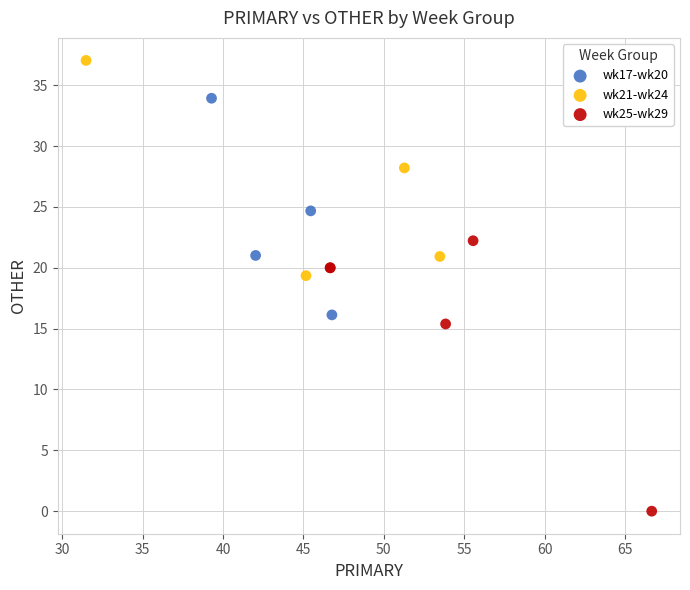

Which series contains the highest Y value?

wk21-wk24